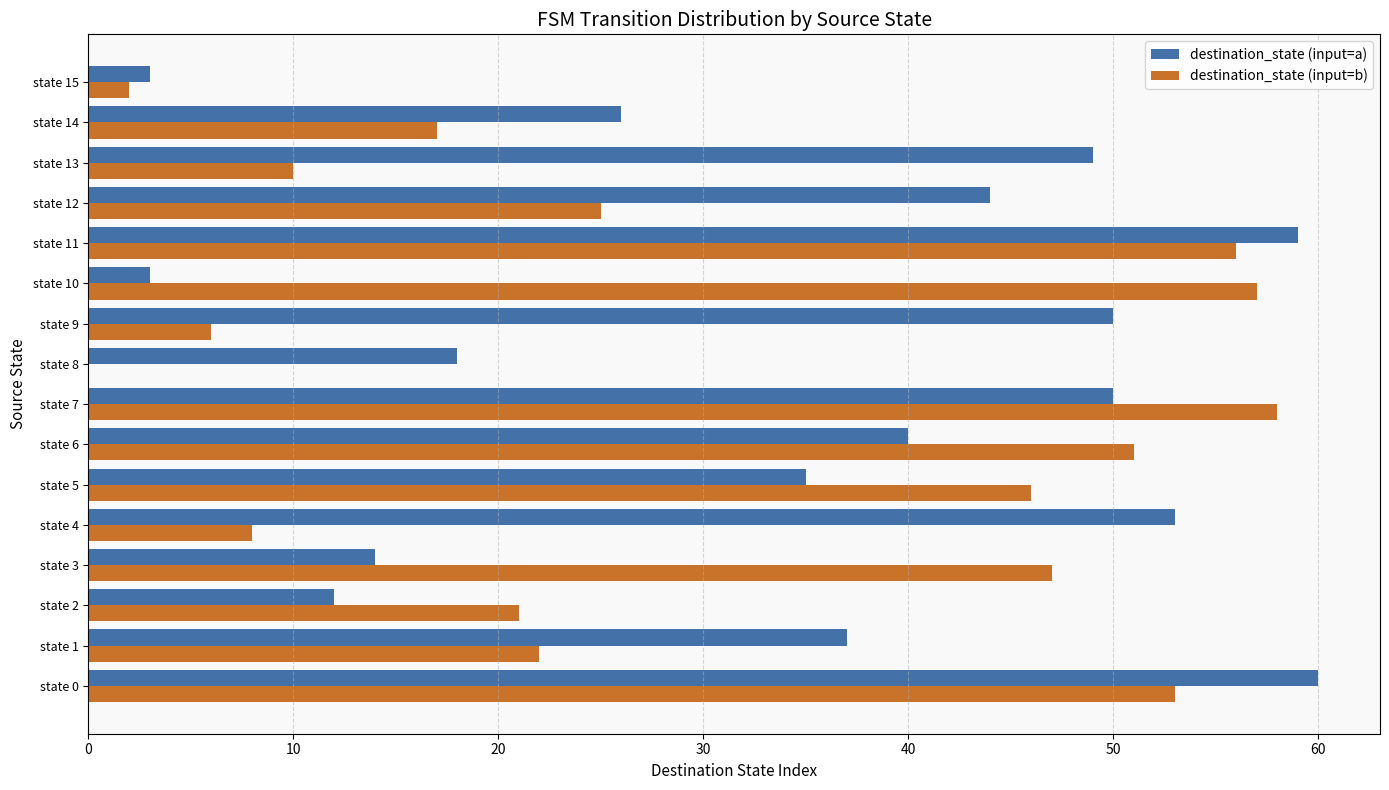

Between state 8 and state 12, which series saw the biggest shift?

destination_state (input=a)